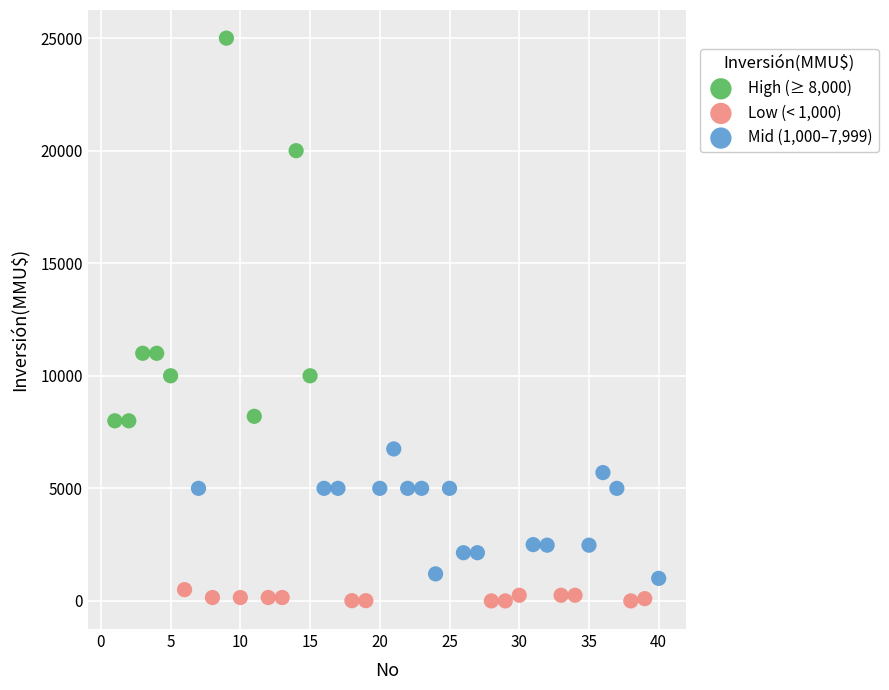

Which series has the widest spread of Y values?

High (≥ 8,000)